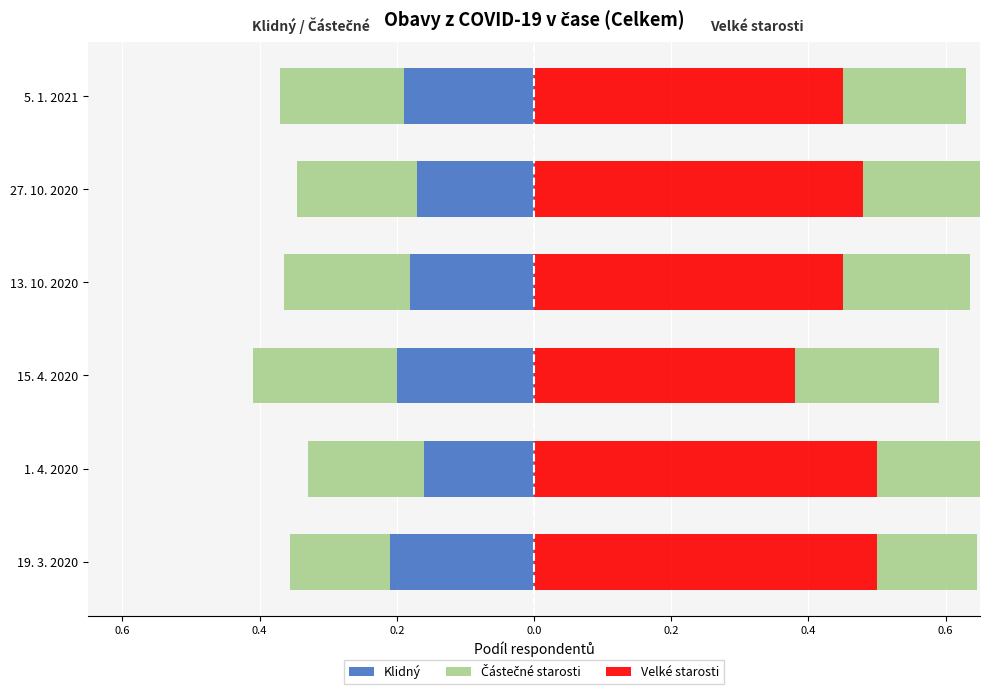

What is the smallest value displayed?

-0.2